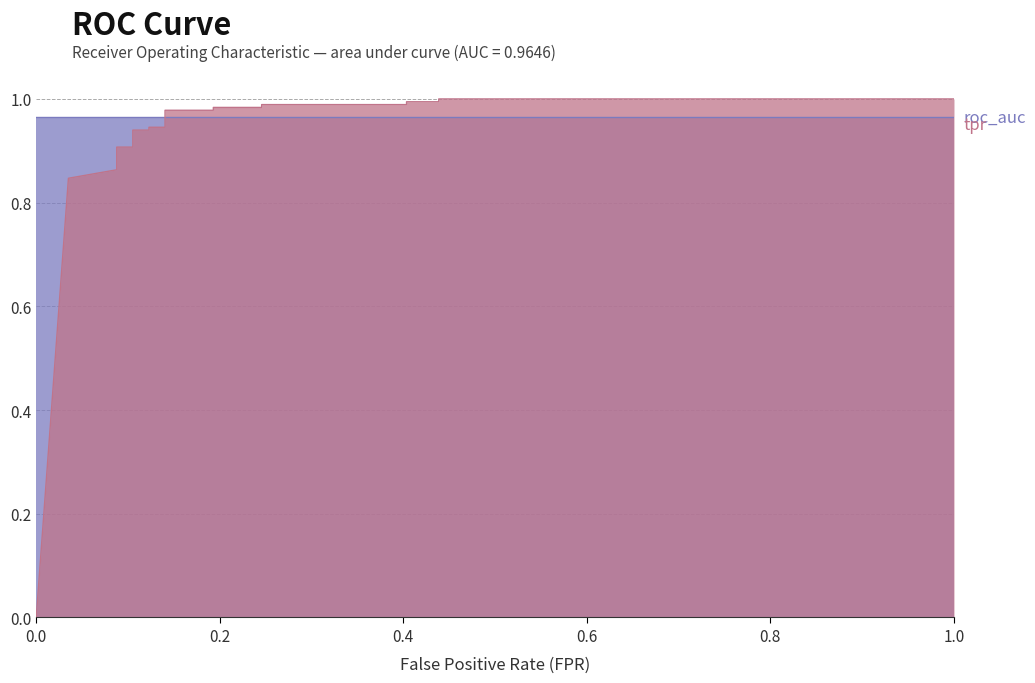

True or false: the data shows 1.7 at 10.

False